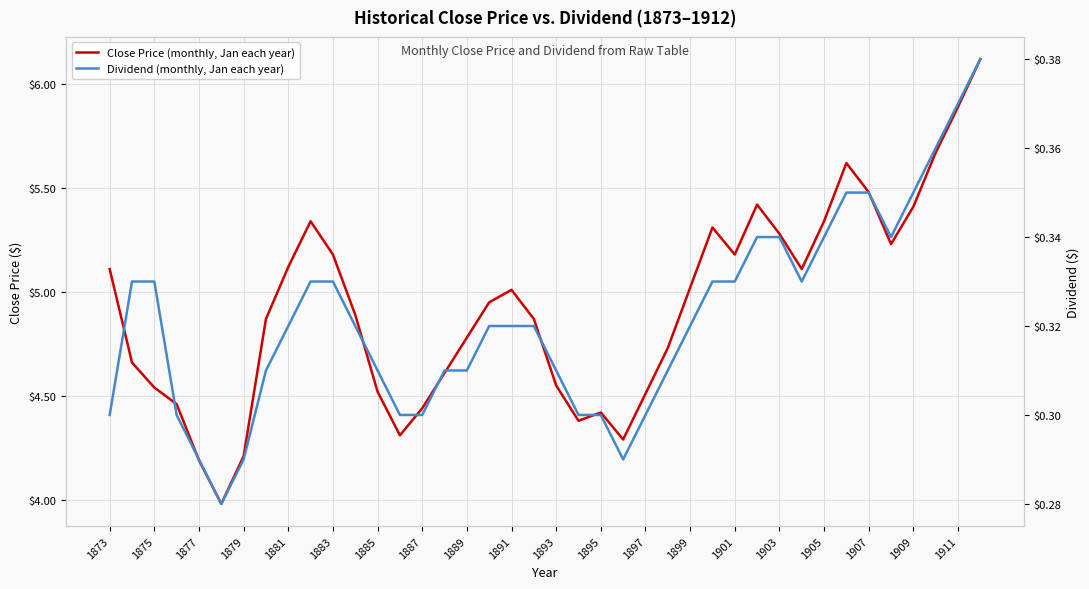

What is the total value across all series at 1895?

4.7